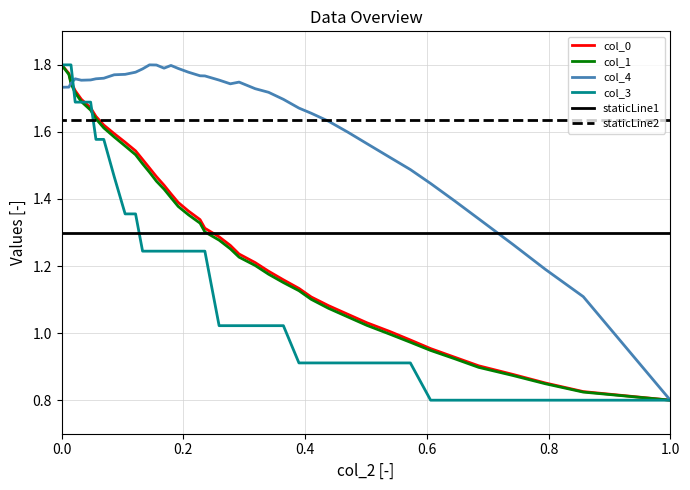

List the series in order of their peak value, highest first.

col_0, col_1, col_4, col_3, staticLine2, staticLine1